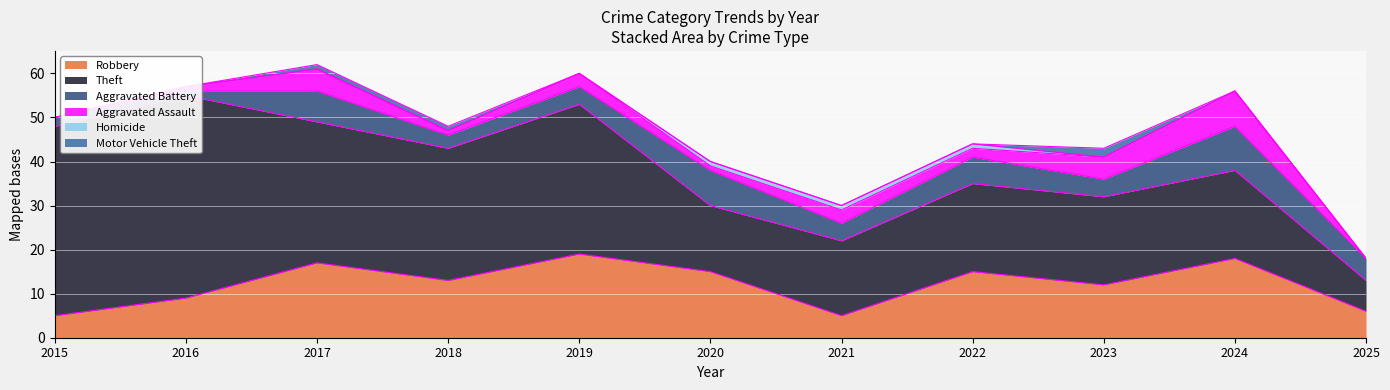

Which category has the highest value in the Theft series?

2016